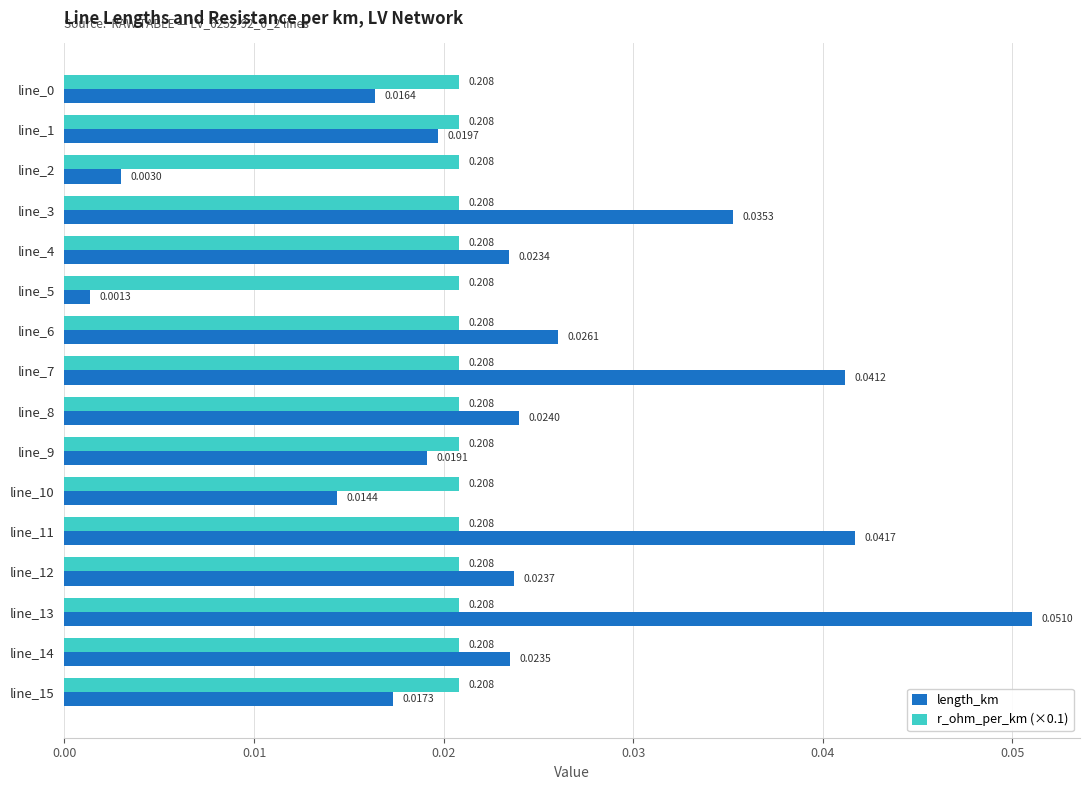

Which label corresponds to the smallest value in the chart?

line_5